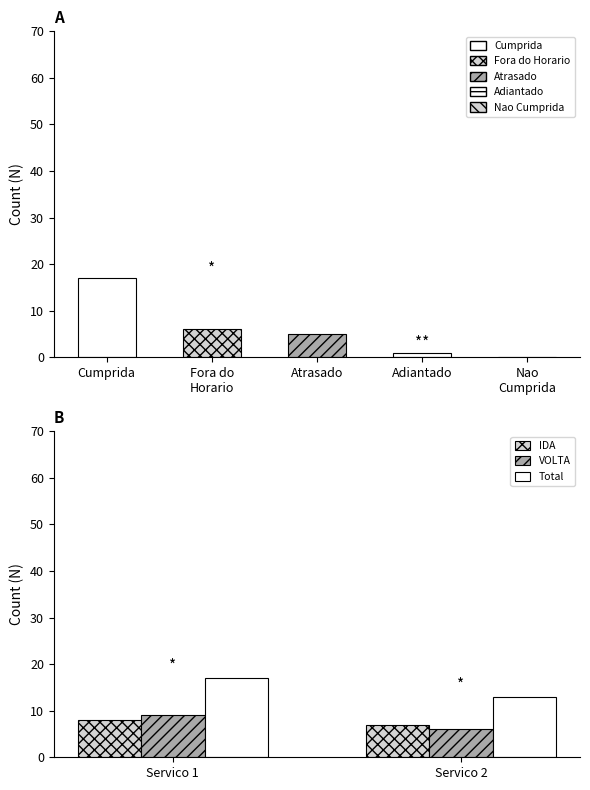

What is the approximate value of VOLTA at Servico 2?

6